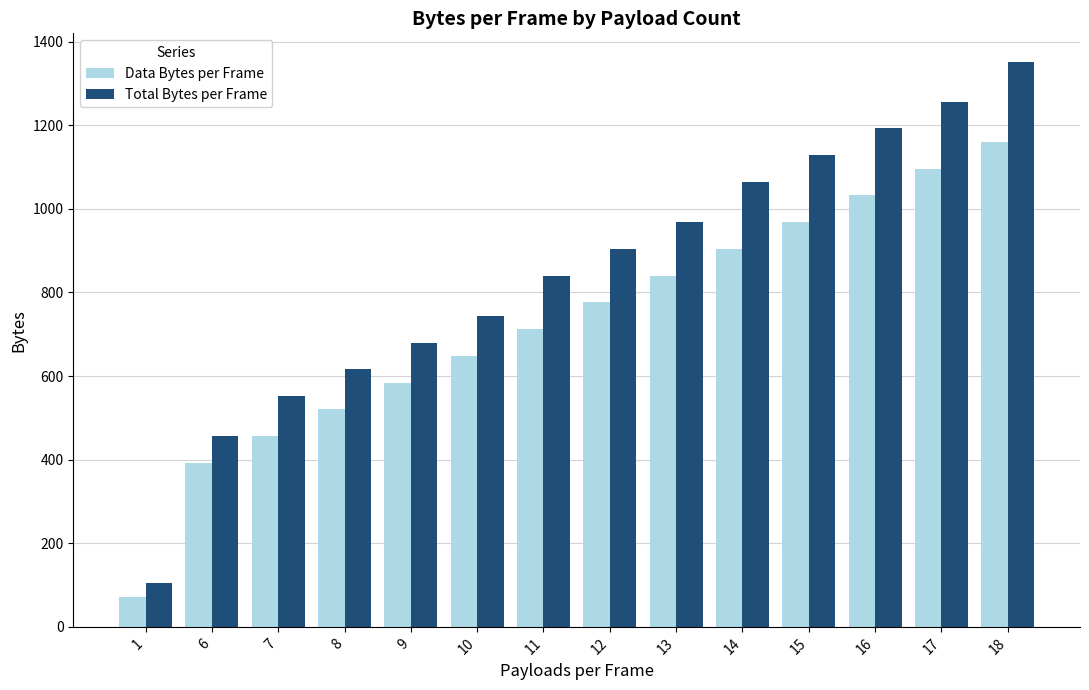

What is the sum of the Data Bytes per Frame values at 8 and 13?

1360